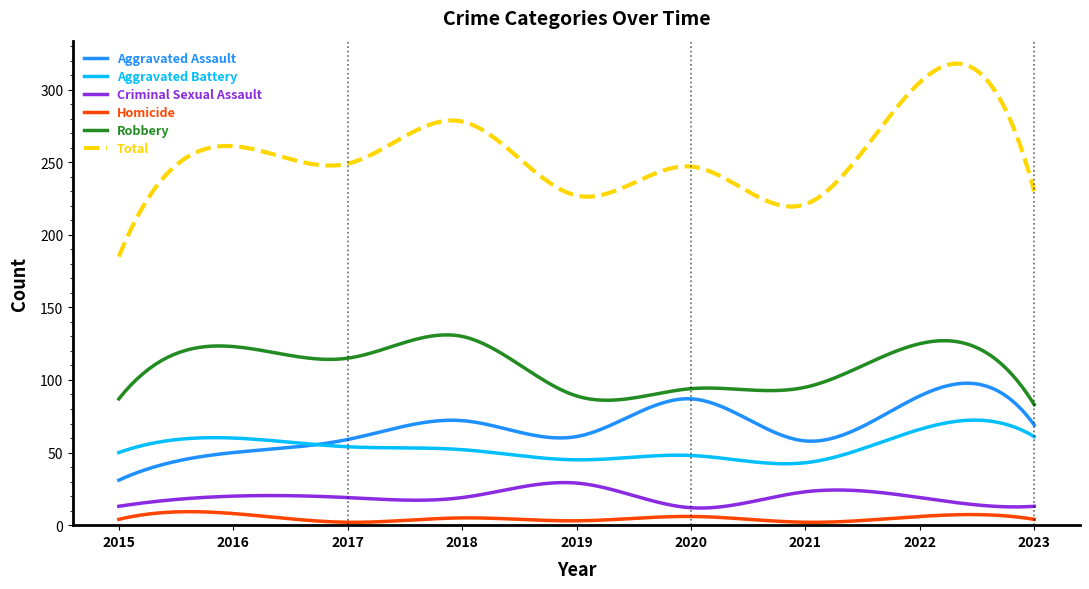

Which series has the largest range (max minus min)?

Total